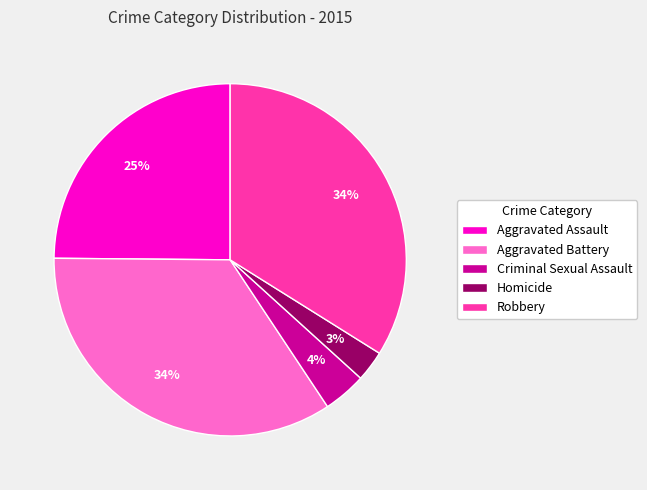

What percentage is the Aggravated Battery slice, to the nearest percent?

34%